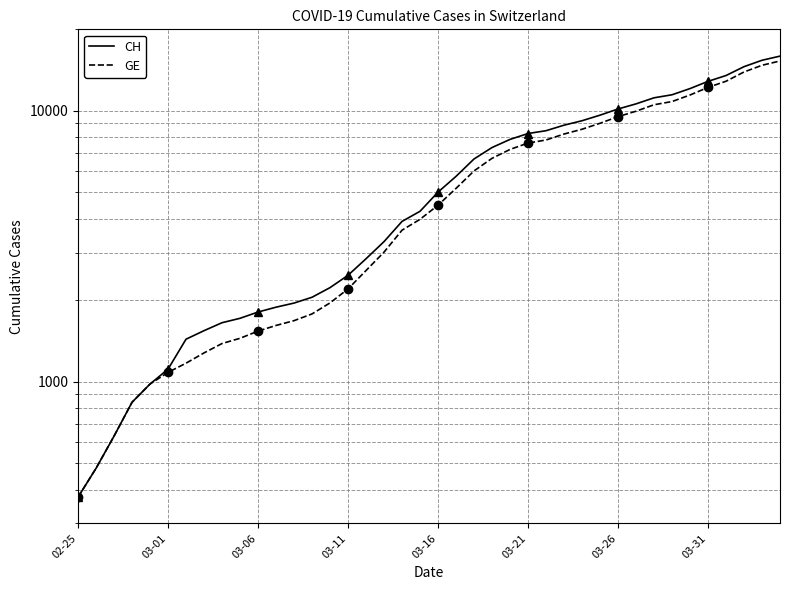

Which has a higher value, 16 or 37?

37